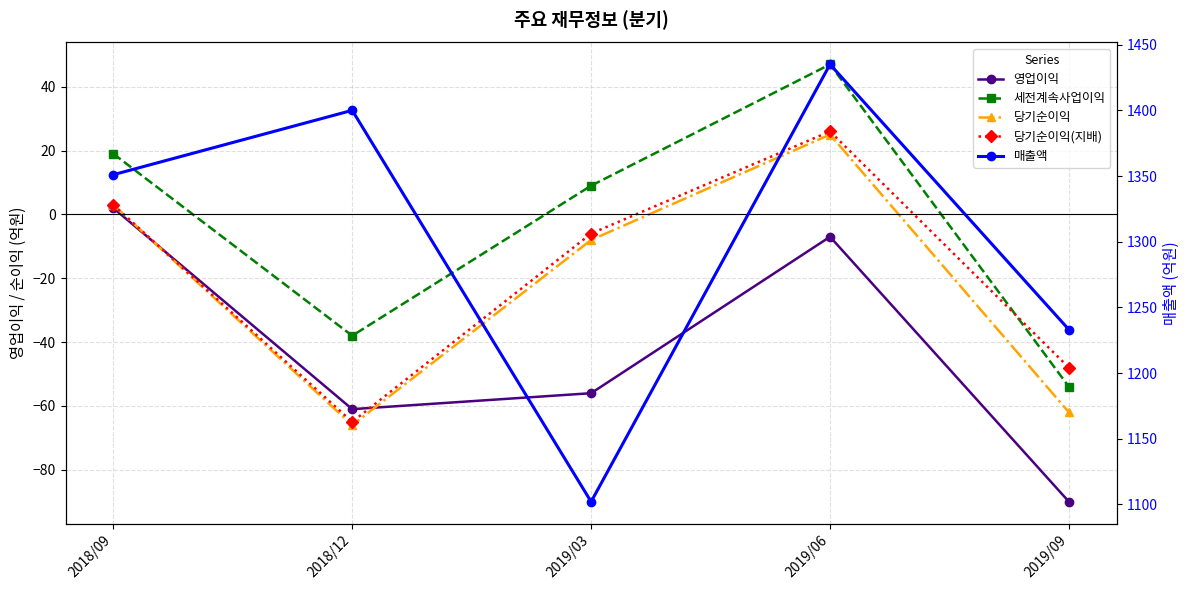

What is the maximum value shown in the chart?

1435